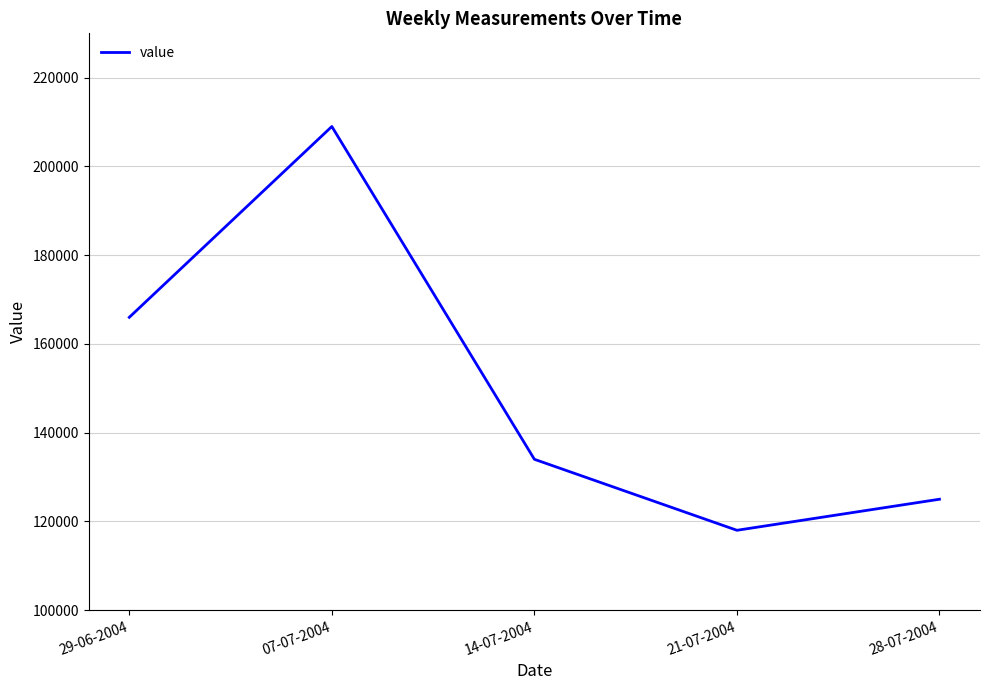

Reading left to right, list all the values displayed in this chart.

166000	209000	134000	118000	125000